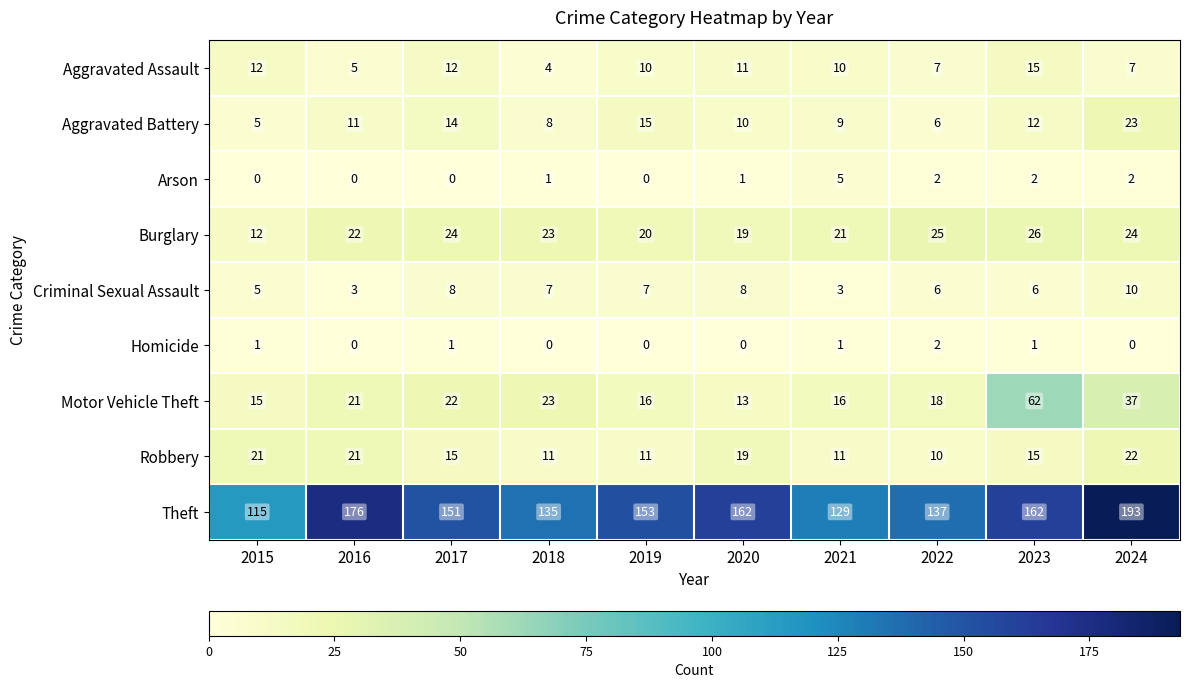

Which series changed the most between 2015 and 2022?

Theft